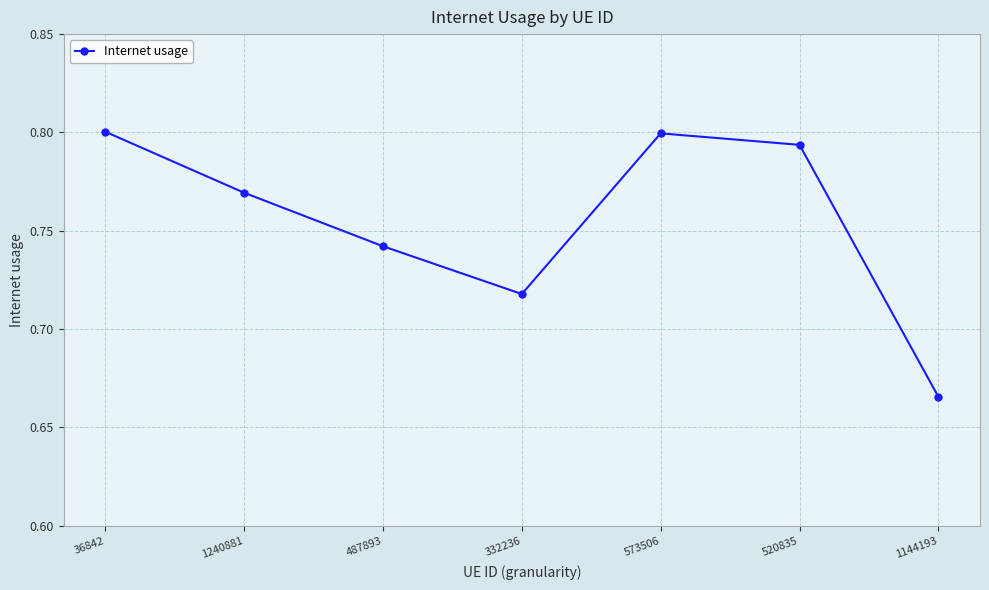

How many values are between 0 and 1?

7